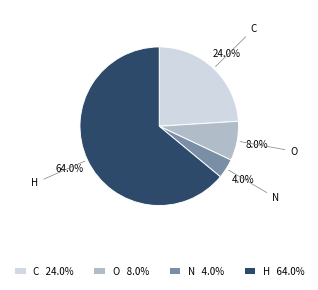

To the nearest percent, what is the combined percentage of C and H?

88%